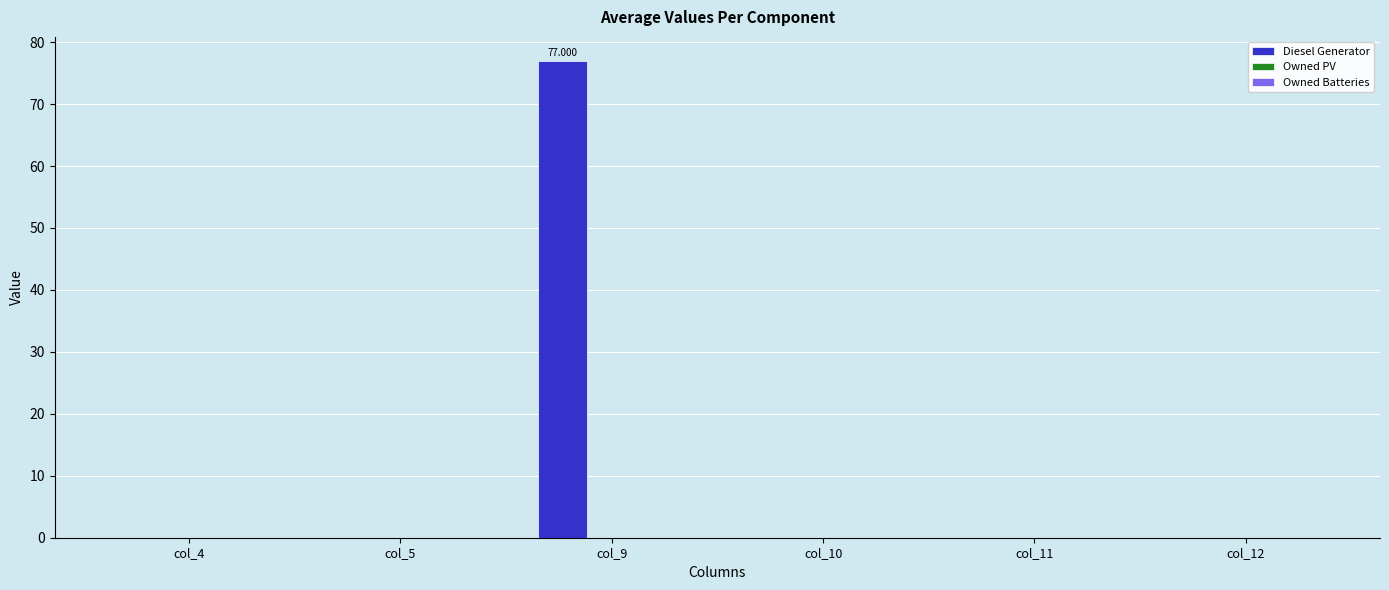

How many categories are shown in the chart?

6